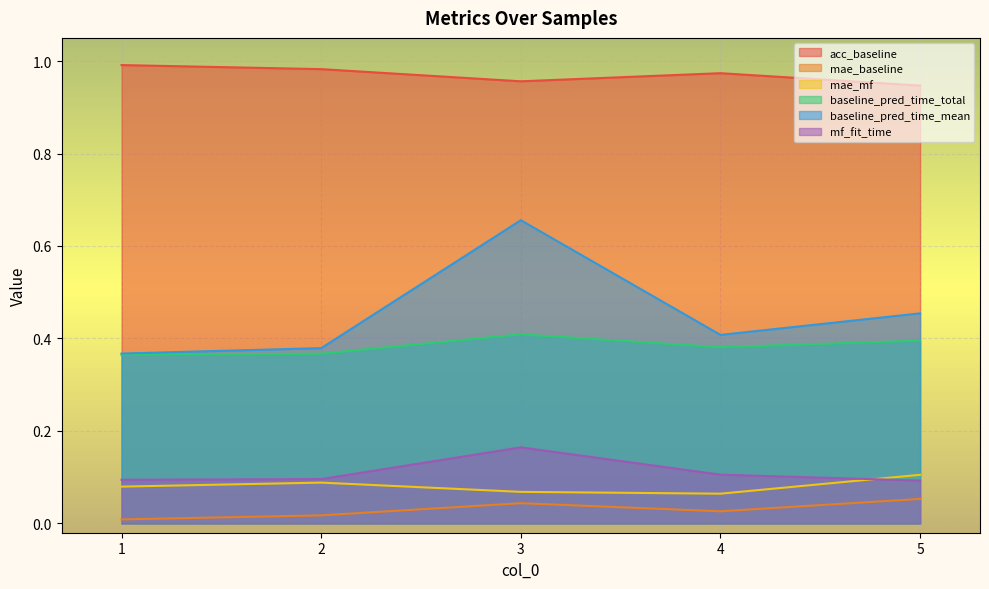

True or false: acc_baseline and mae_baseline intersect in this chart.

False